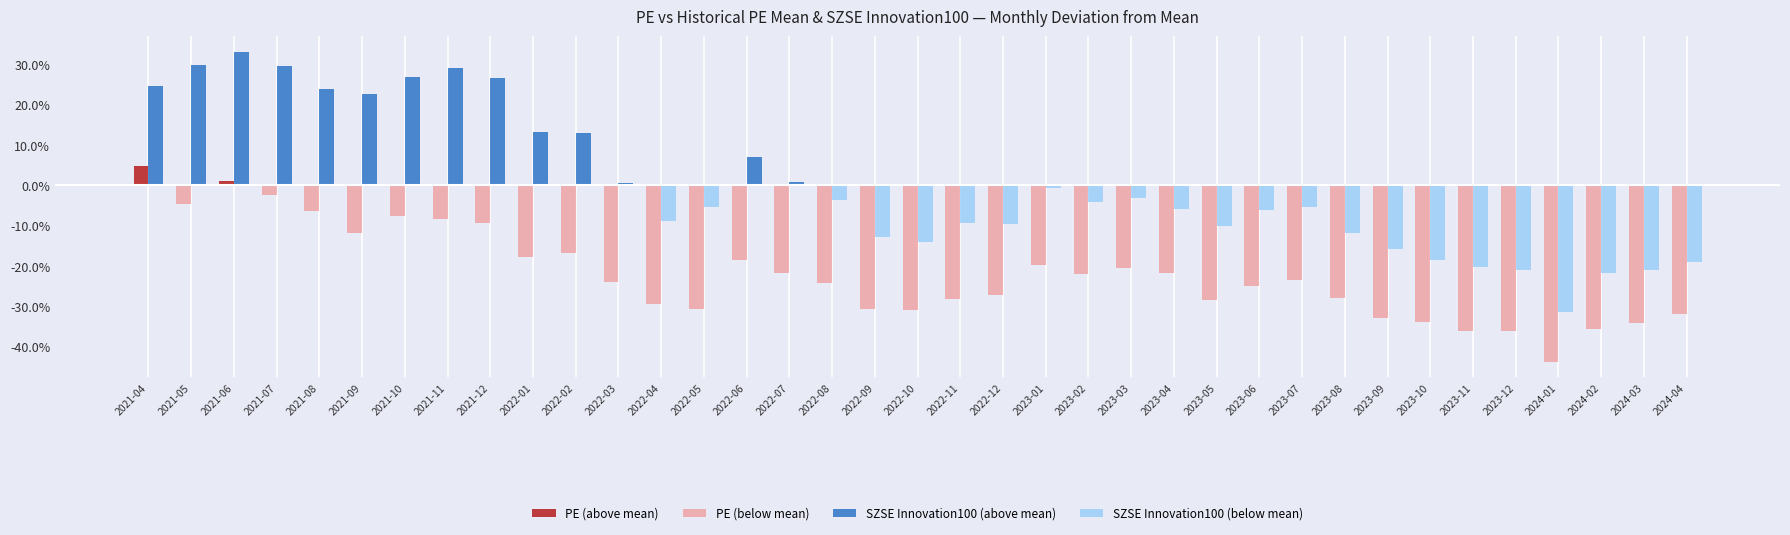

Which series changed the most between 2022-04 and 2024-01?

SZSE Innovation100 (below mean)